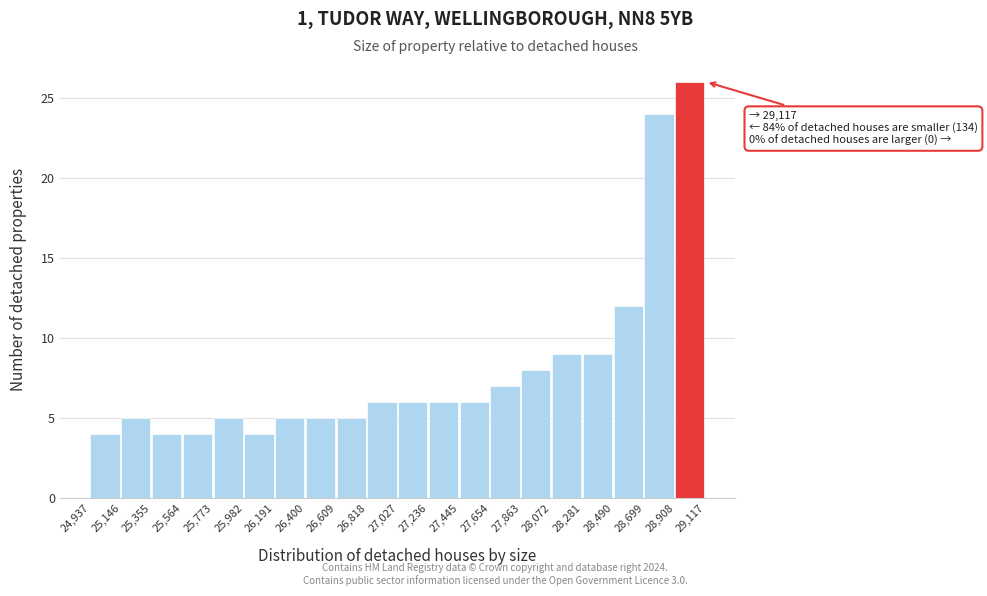

Which range on the x-axis has the tallest bar?

28,908 to 29,117